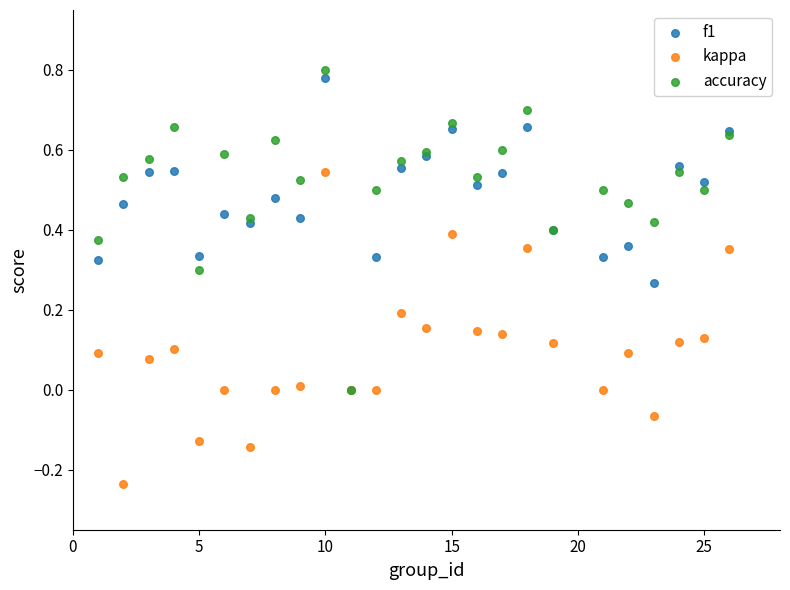

Which series contains the highest Y value?

accuracy